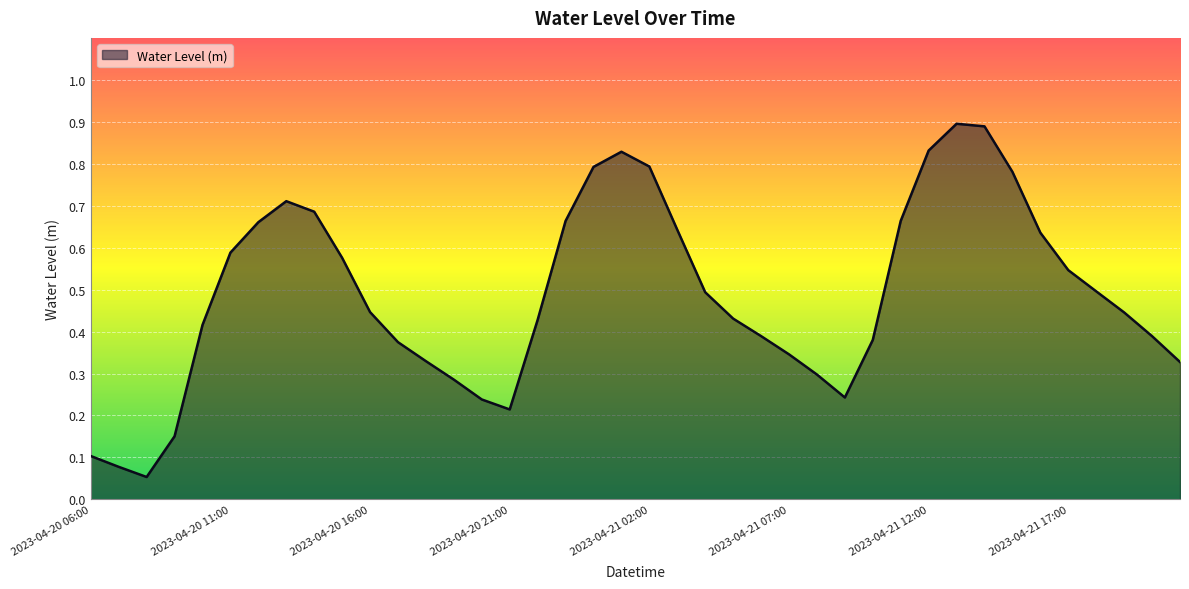

What is the greatest value displayed?

0.9